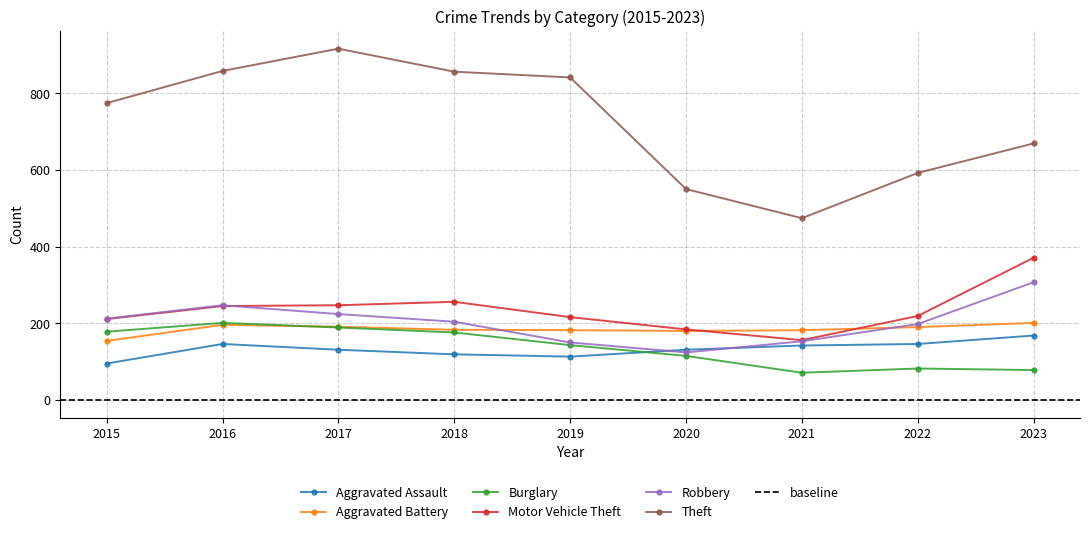

How many interior local peaks does the Theft series have?

1